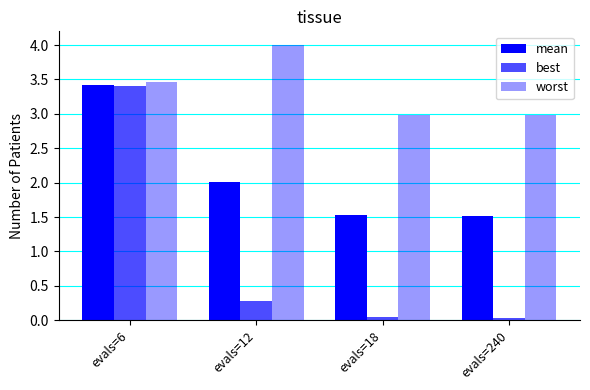

Reading right to left, transcribe all the data shown in this chart.

mean: 1.5	1.5	2.0	3.4
best: 0.0	0.0	0.3	3.4
worst: 3.0	3.0	4.0	3.5